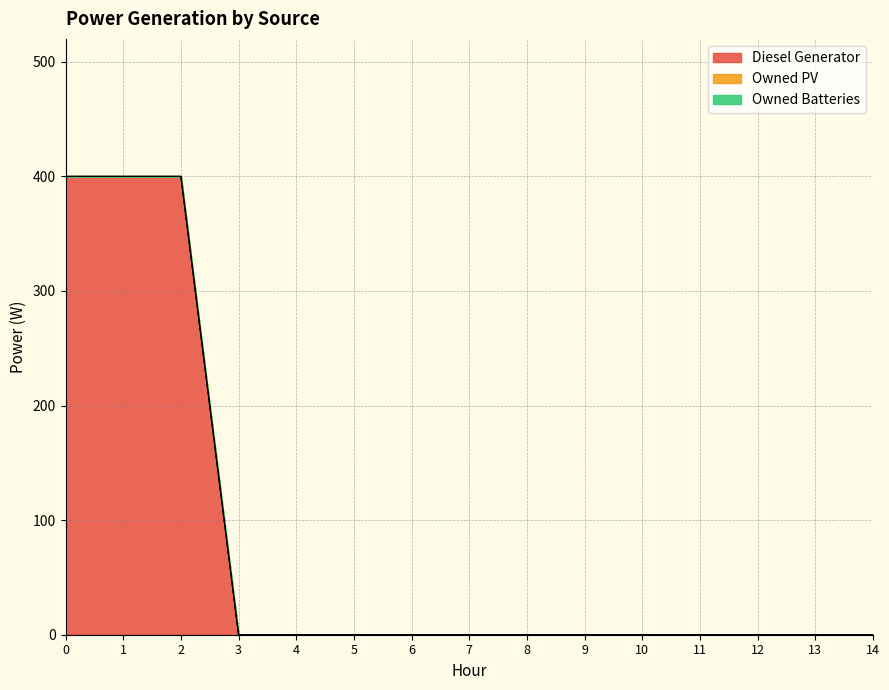

True or false: Diesel Generator and Owned Batteries cross at least once.

False